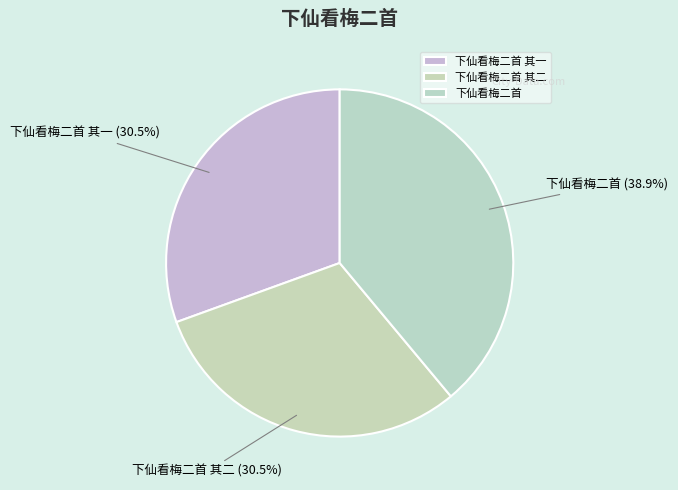

How many slices are in this pie chart?

3